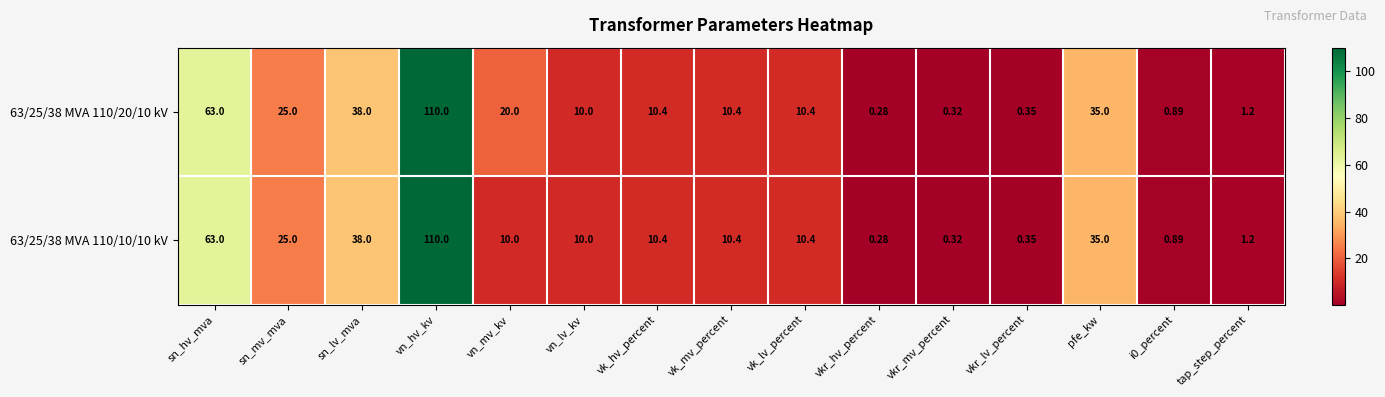

Is the value of 63/25/38 MVA 110/10/10 kV at vn_mv_kv greater than the value of 63/25/38 MVA 110/20/10 kV at vkr_hv_percent?

Yes